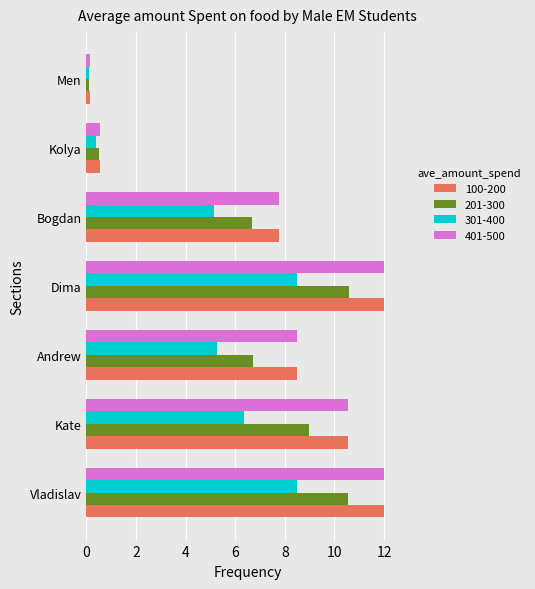

True or false: 201-300 has a value of 3.8 at Bogdan.

False